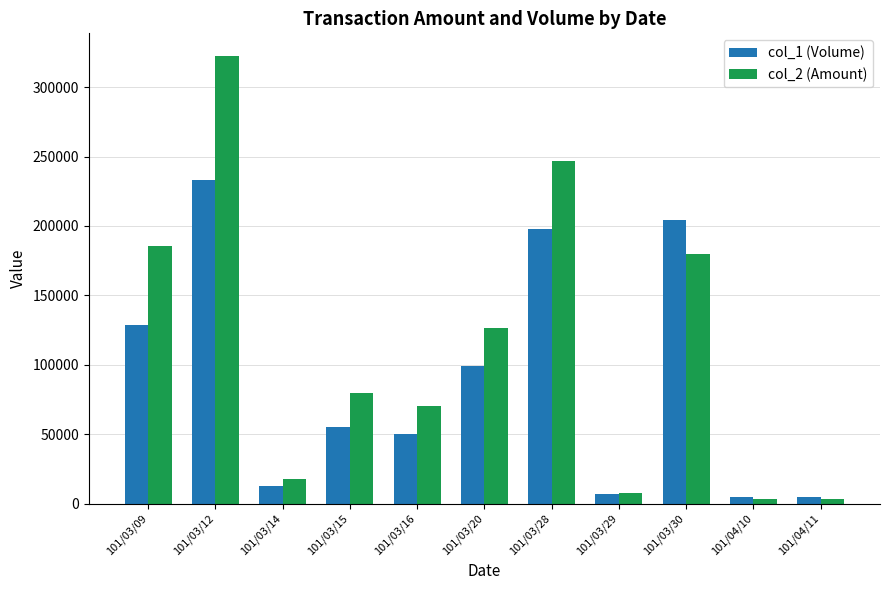

Which series has the largest range (max minus min)?

col_2 (Amount)